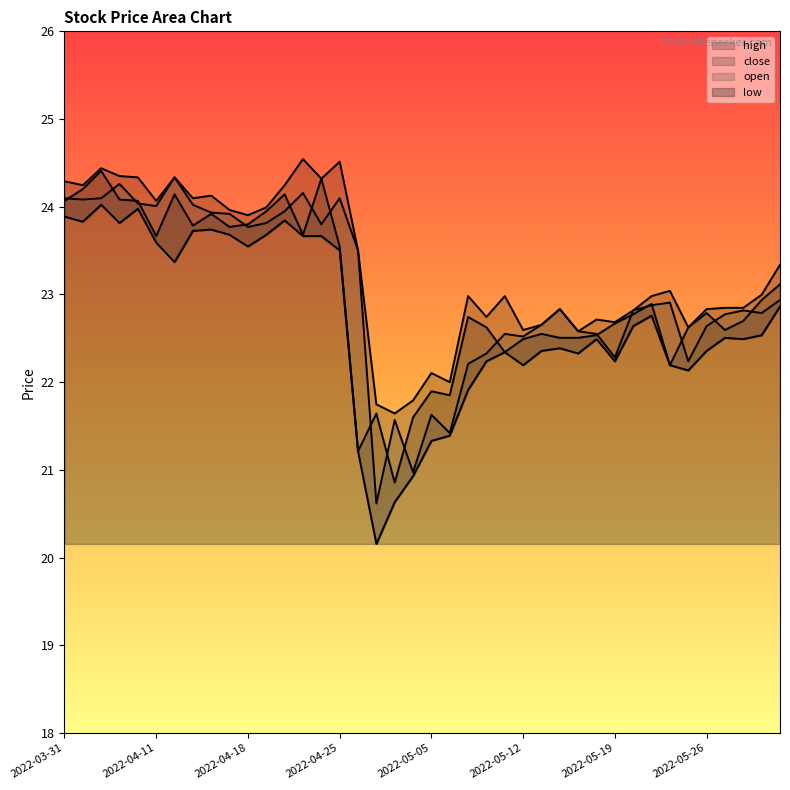

What position from the right is 2022-04-01?

39